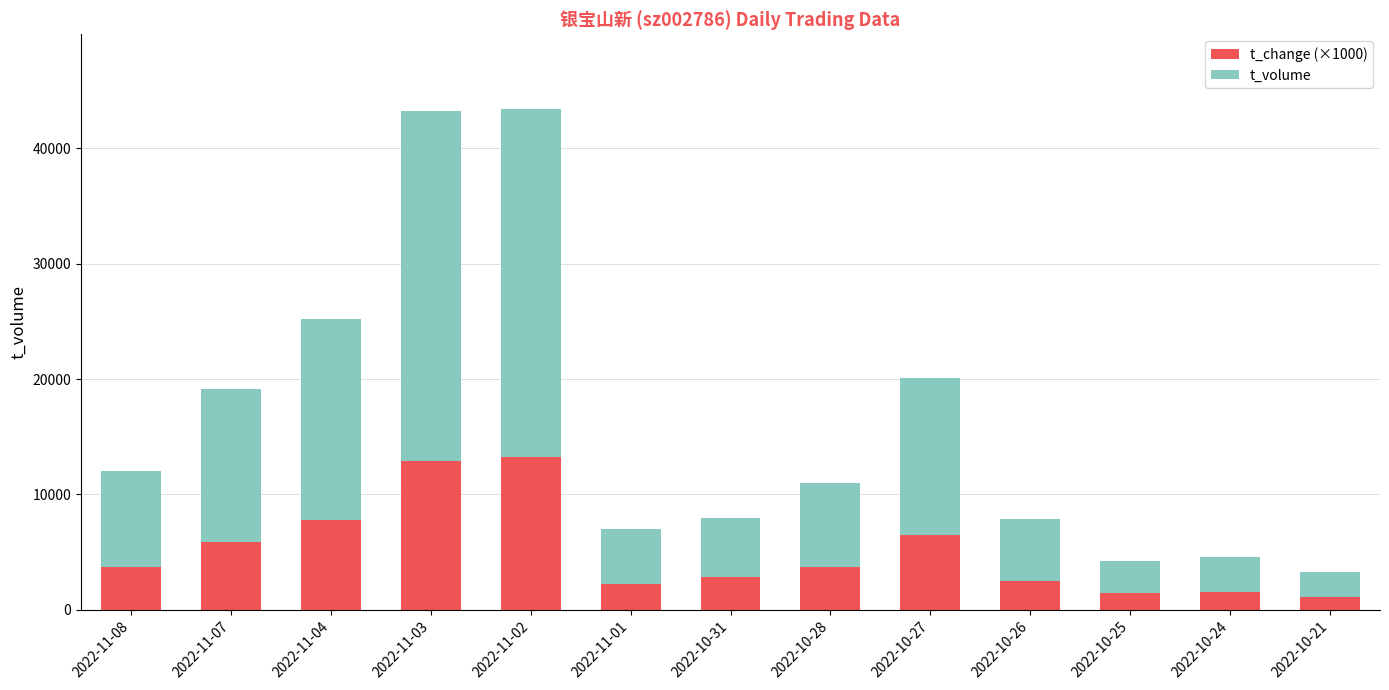

Is it true that t_change (×1000) equals 6460 at 2022-10-27?

True